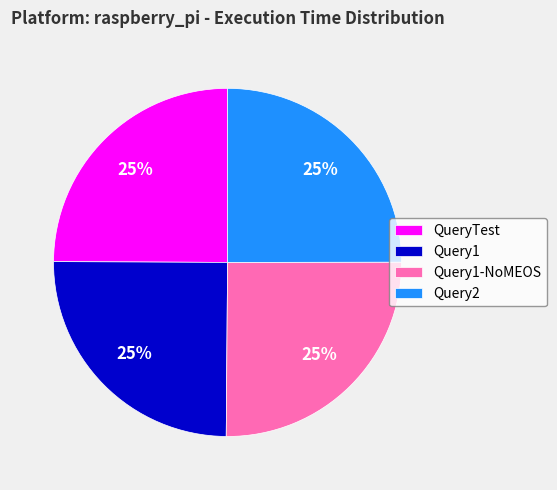

To the nearest percent, what is the combined percentage of Query2 and QueryTest?

50%